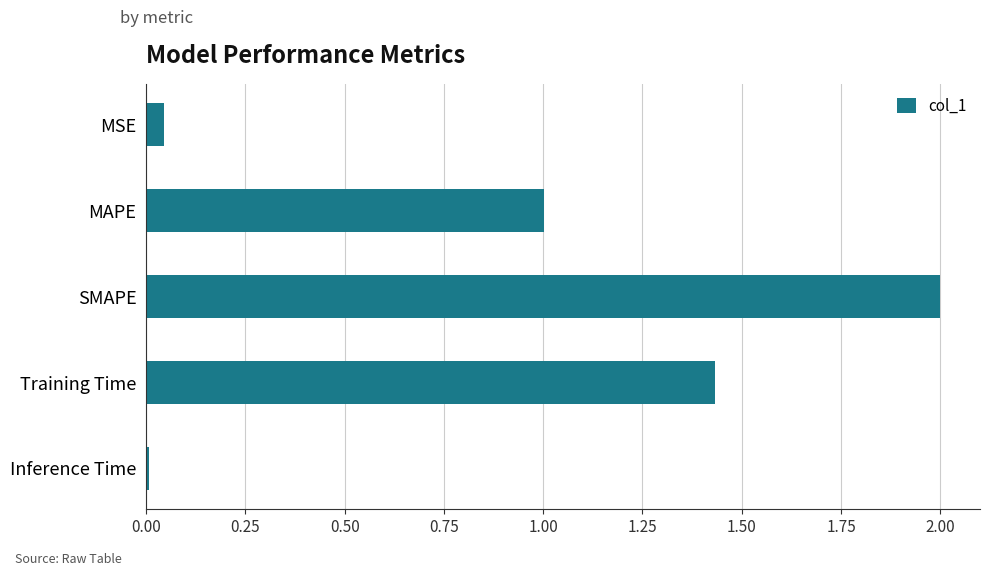

Rank the categories by value from lowest to highest.

Inference Time, MSE, MAPE, Training Time, SMAPE